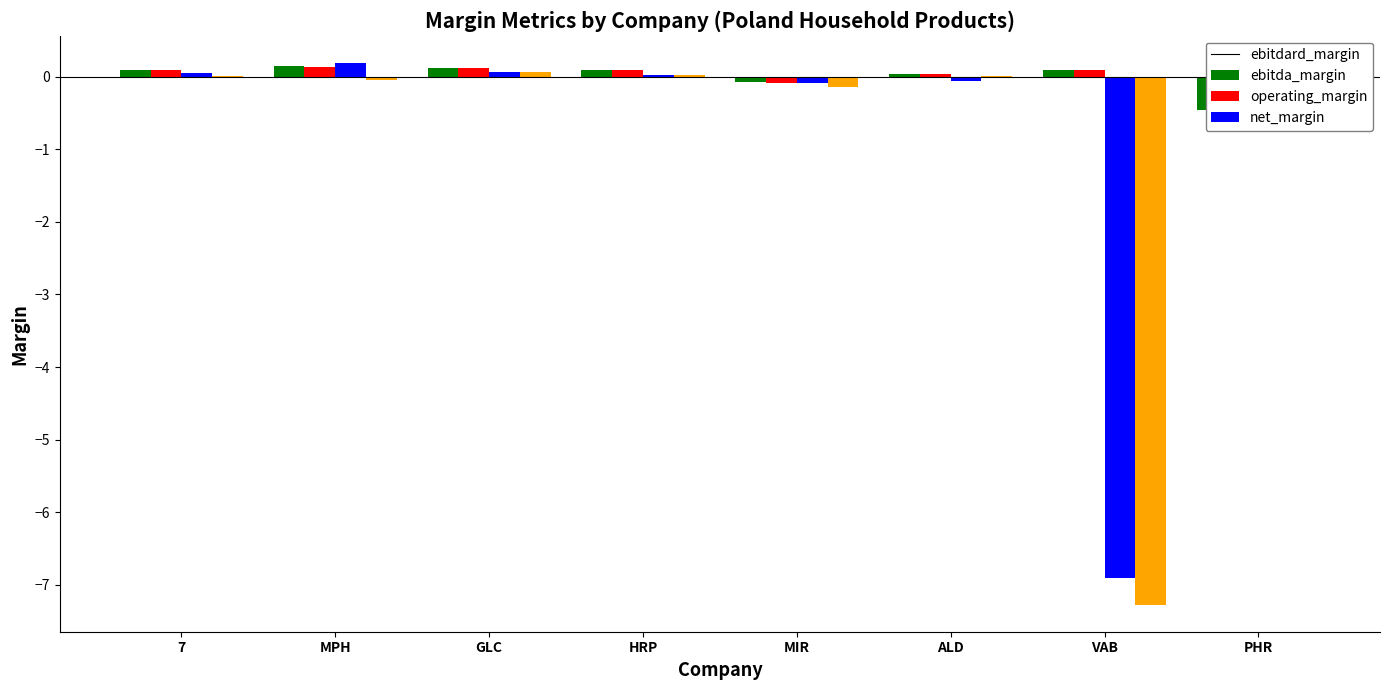

Which series has the largest total across all categories?

ebitdard_margin